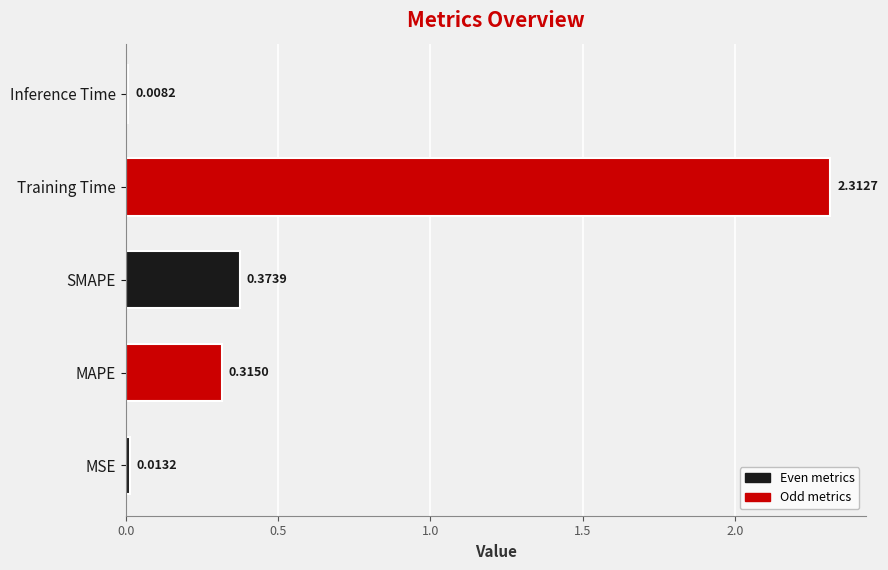

Where is the data nearest to the value 1?

SMAPE